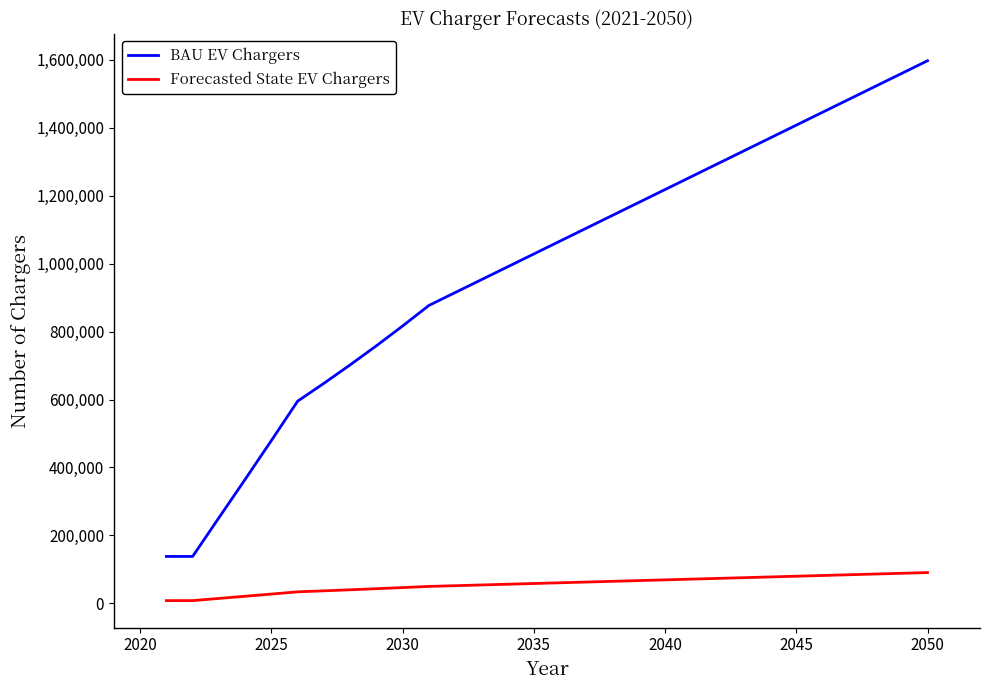

True or false: Forecasted State EV Chargers and BAU EV Chargers cross at least once.

False